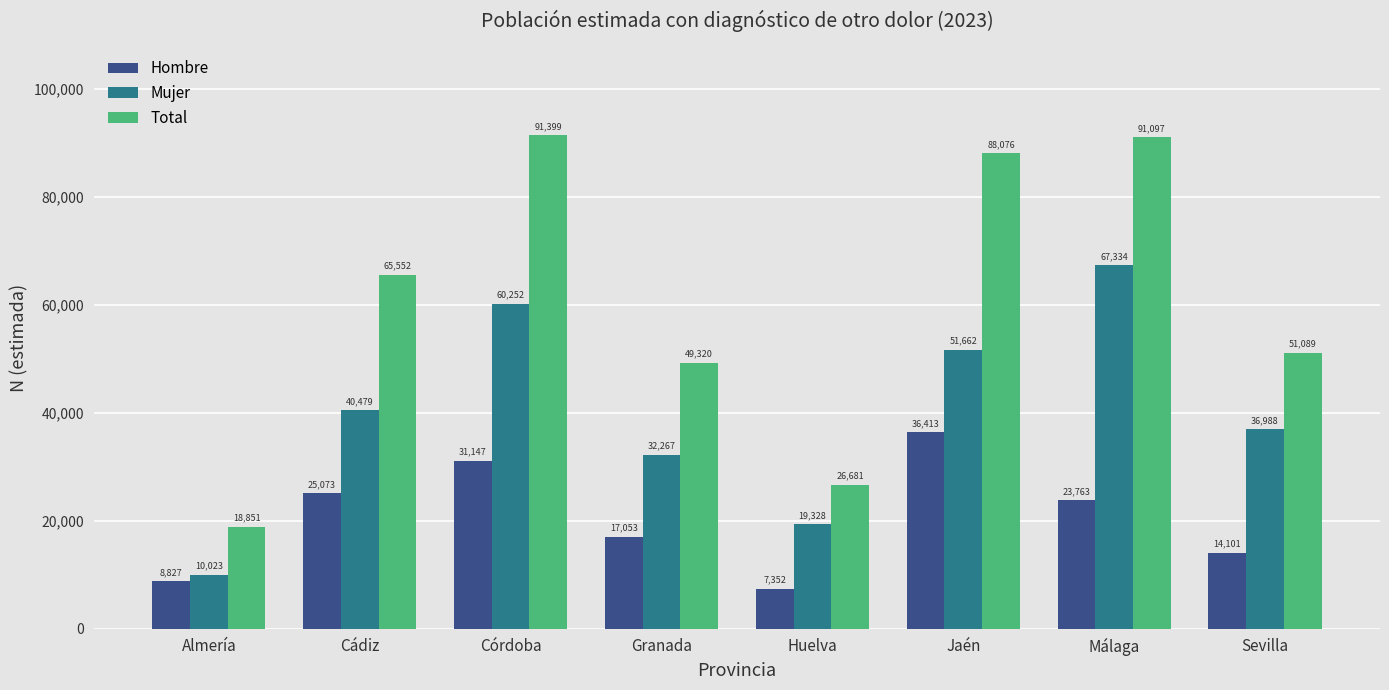

Which series has the largest range (max minus min)?

Total